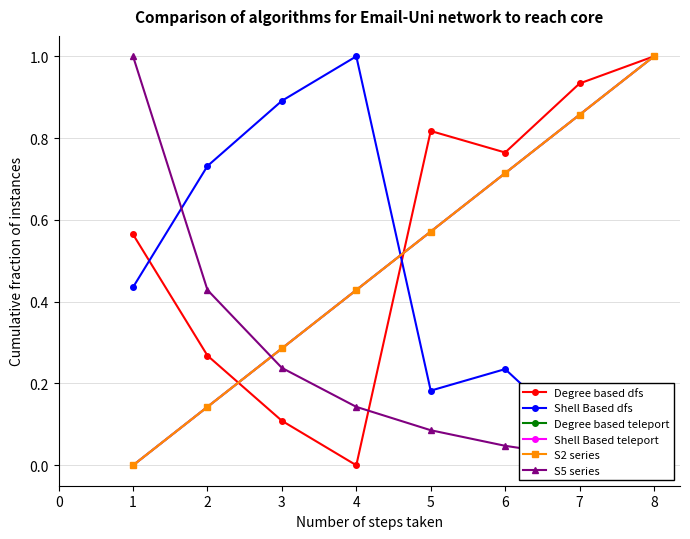

What are all the series names shown in the legend?

Degree based dfs, Shell Based dfs, Degree based teleport, Shell Based teleport, S2 series, S5 series